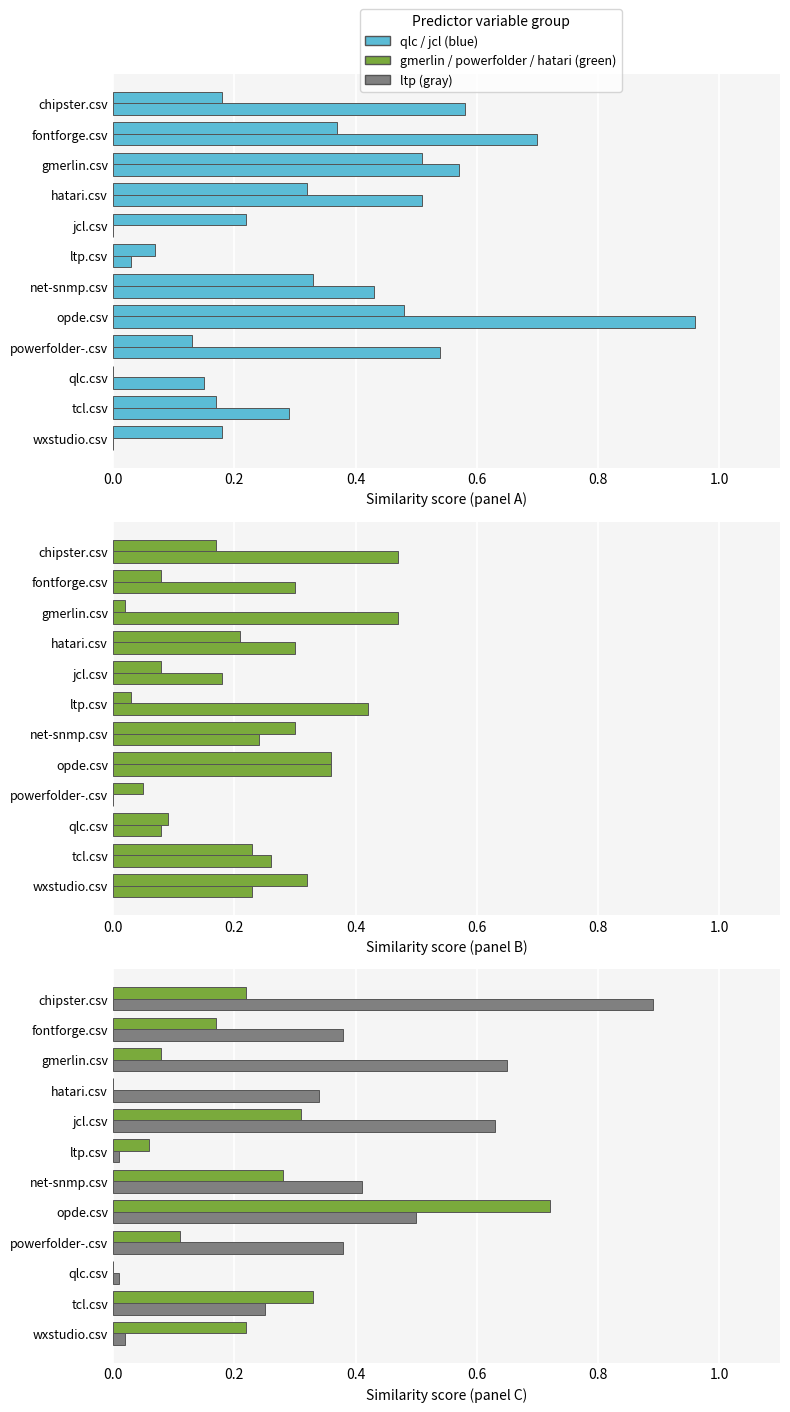

What is the average value of the hatari.csv series?

0.2